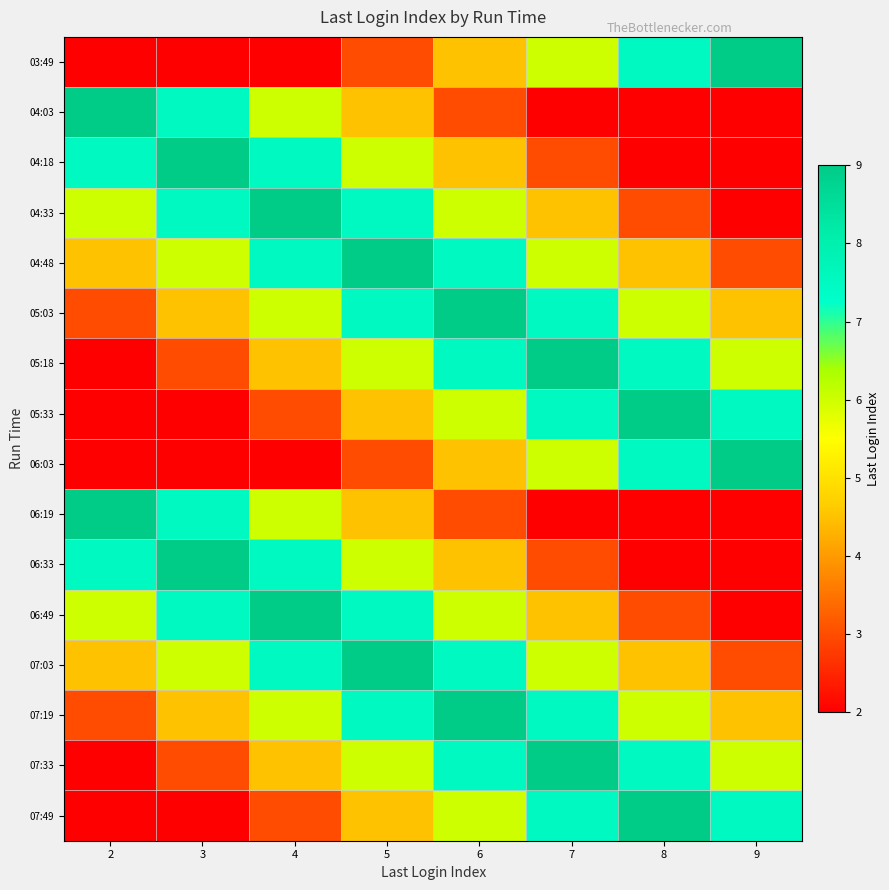

At which category is the sum across all series the highest?

5